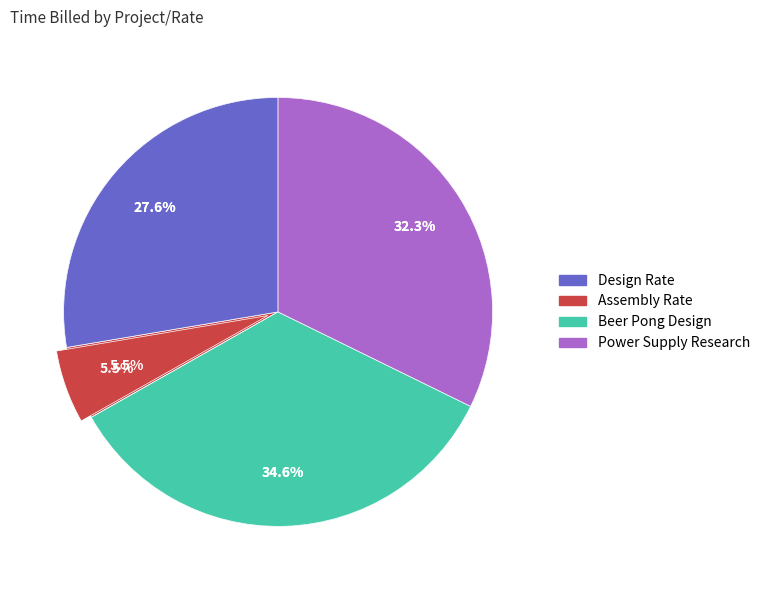

Is Beer Pong Design the majority of the pie?

No